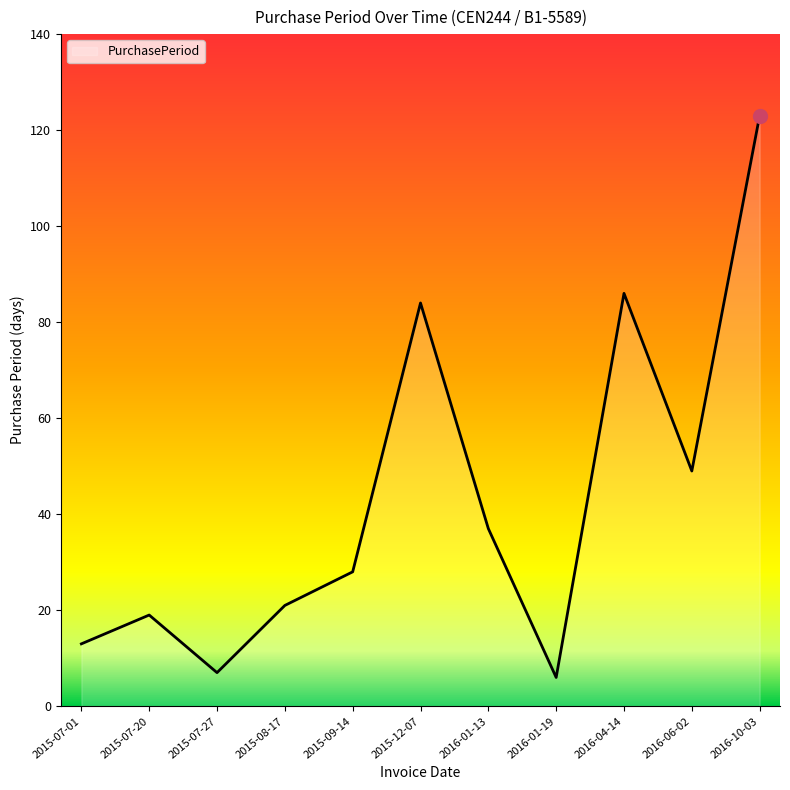

How many lines are shown in the chart?

1